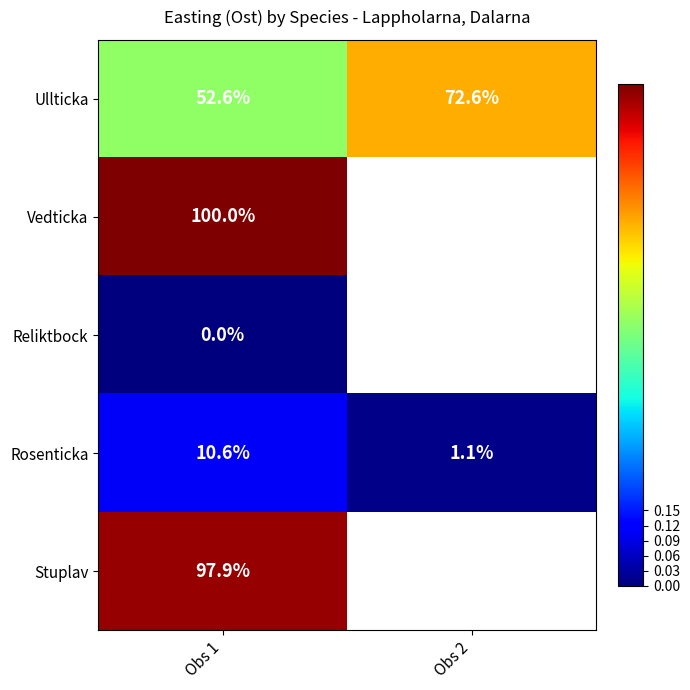

What is the average value of the Ullticka series?

0.6